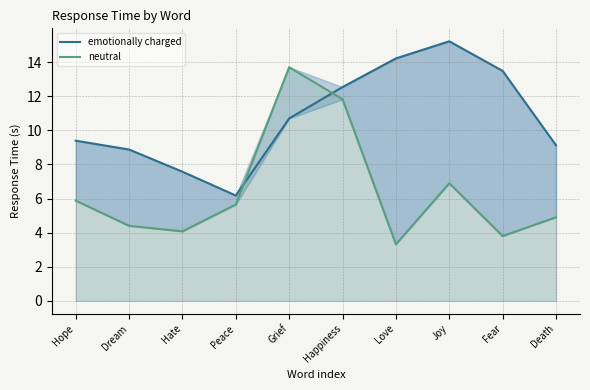

Reading right to left, transcribe all the data shown in this chart.

emotionally charged: Death=9.1	Fear=13.5	Joy=15.2	Love=14.2	Happiness=12.5	Grief=10.7	Peace=6.2	Hate=7.6	Dream=8.9	Hope=9.4
neutral: Death=4.9	Fear=3.8	Joy=6.9	Love=3.3	Happiness=11.8	Grief=13.7	Peace=5.6	Hate=4.1	Dream=4.4	Hope=5.9